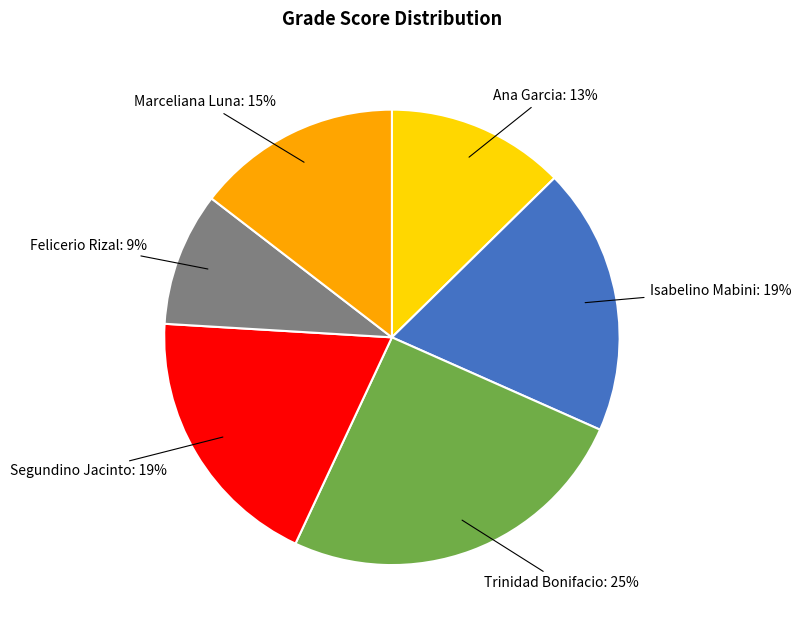

How many segments does this pie chart have?

6